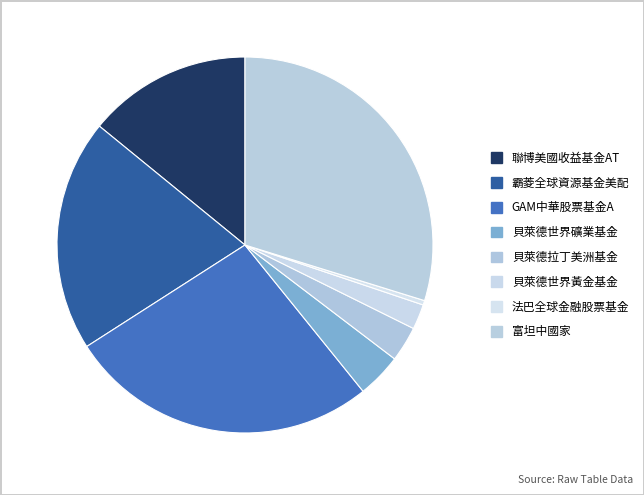

Is it true that 法巴全球金融股票基金 is 10% of the pie?

False